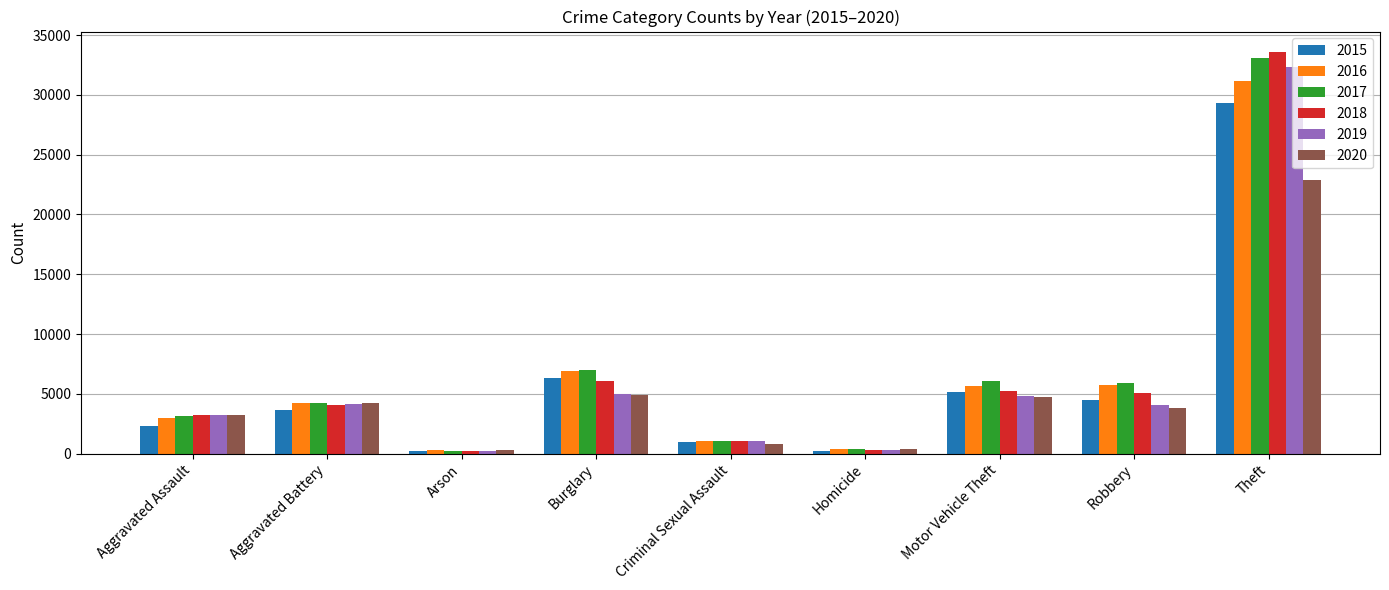

Which category has the highest value in the 2018 series?

Theft